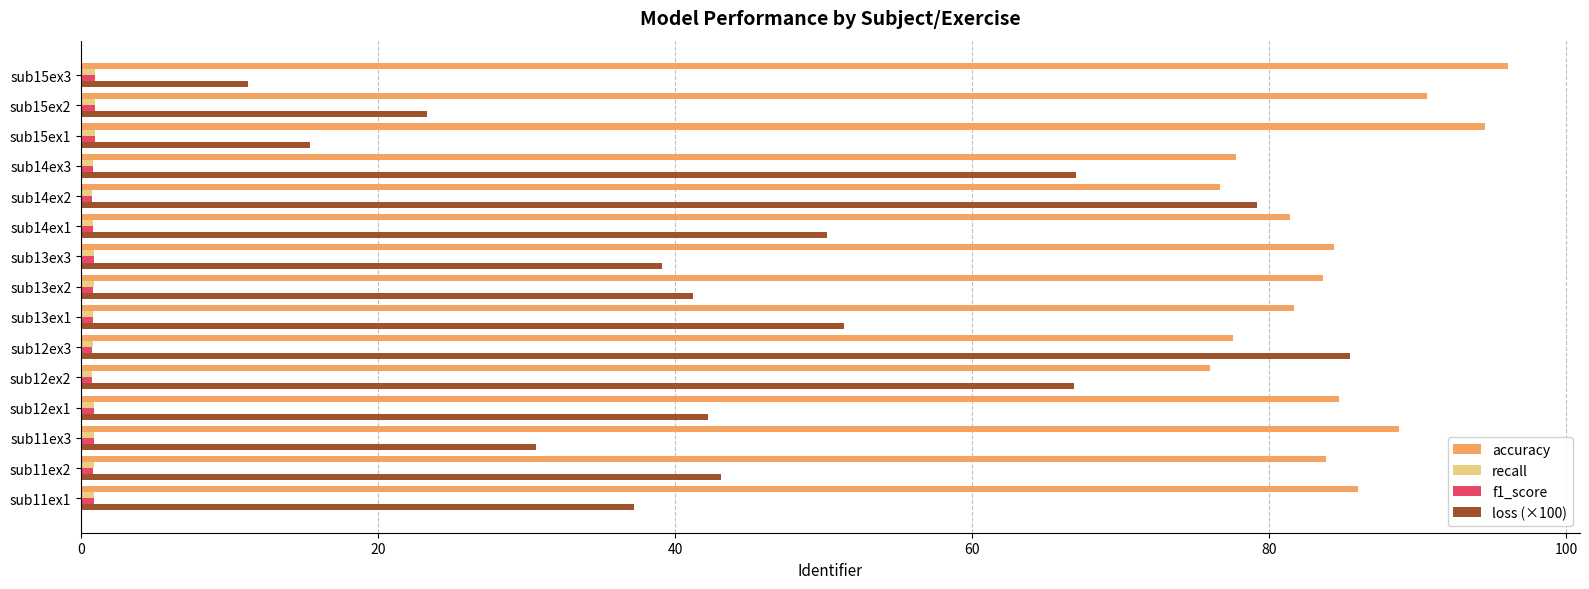

What is the average value of the accuracy series?

84.2